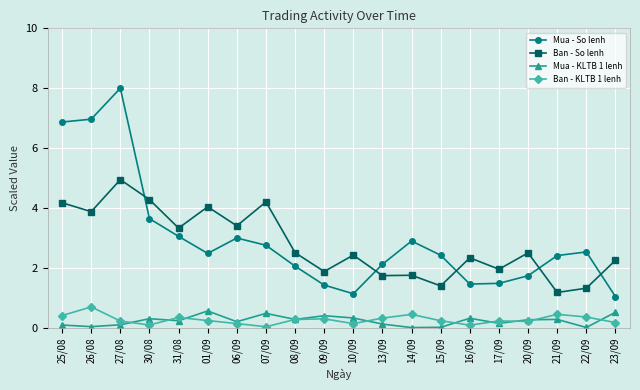

What is the highest value of the Ban - KLTB 1 lenh series?

0.7